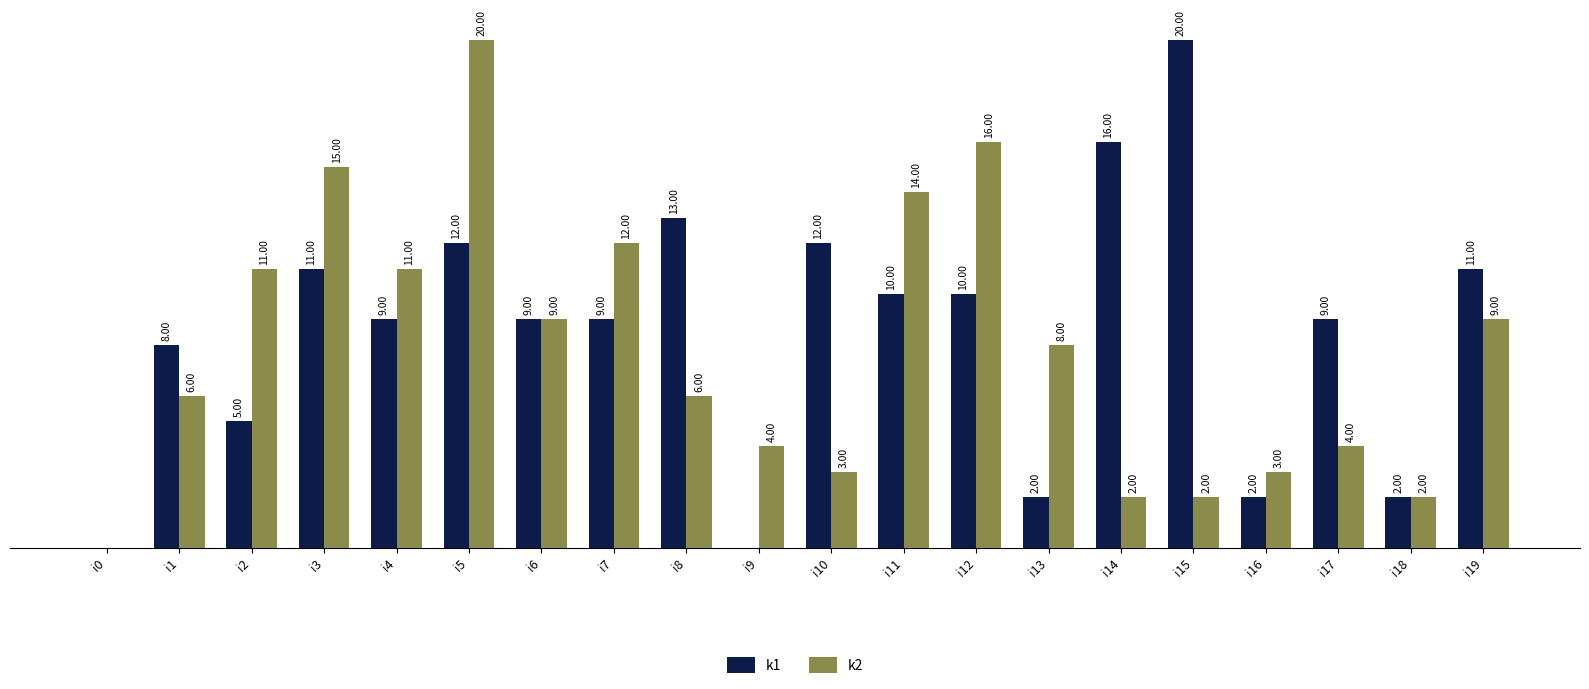

Which series changed the most between i1 and i2?

k2